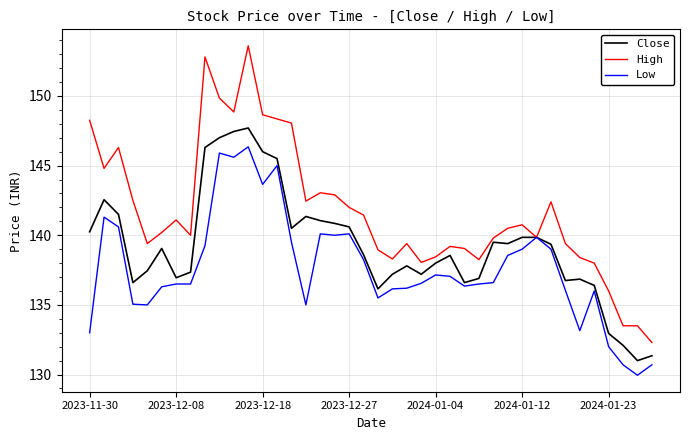

Which series has the largest total across all categories?

High